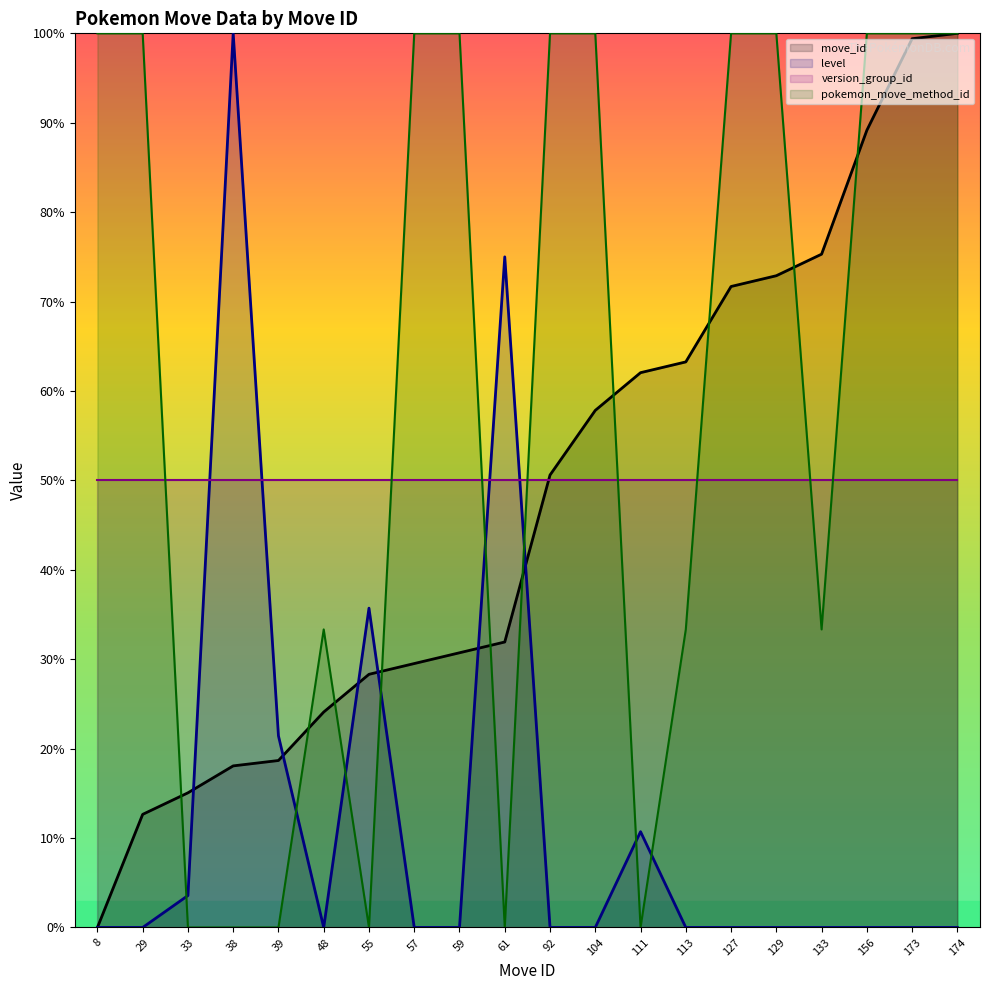

What is the value of the move_id point at the 10th from the left?

31.9